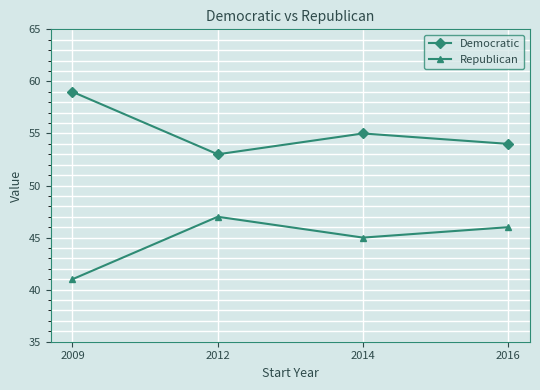

The Republican series shows 15 at 2009. True or false?

False